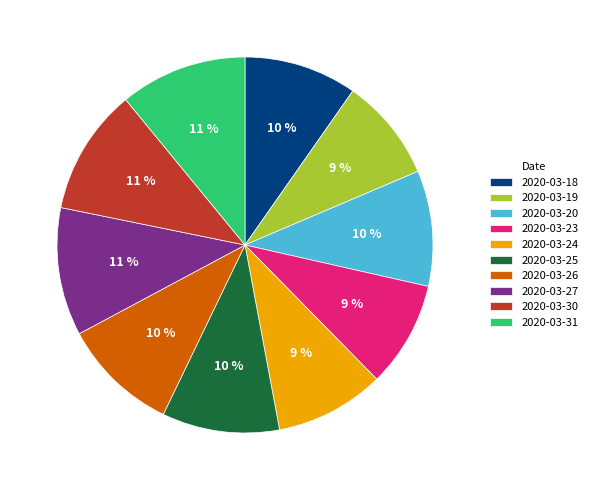

To the nearest percent, what percentage of the pie is 2020-03-24?

9%